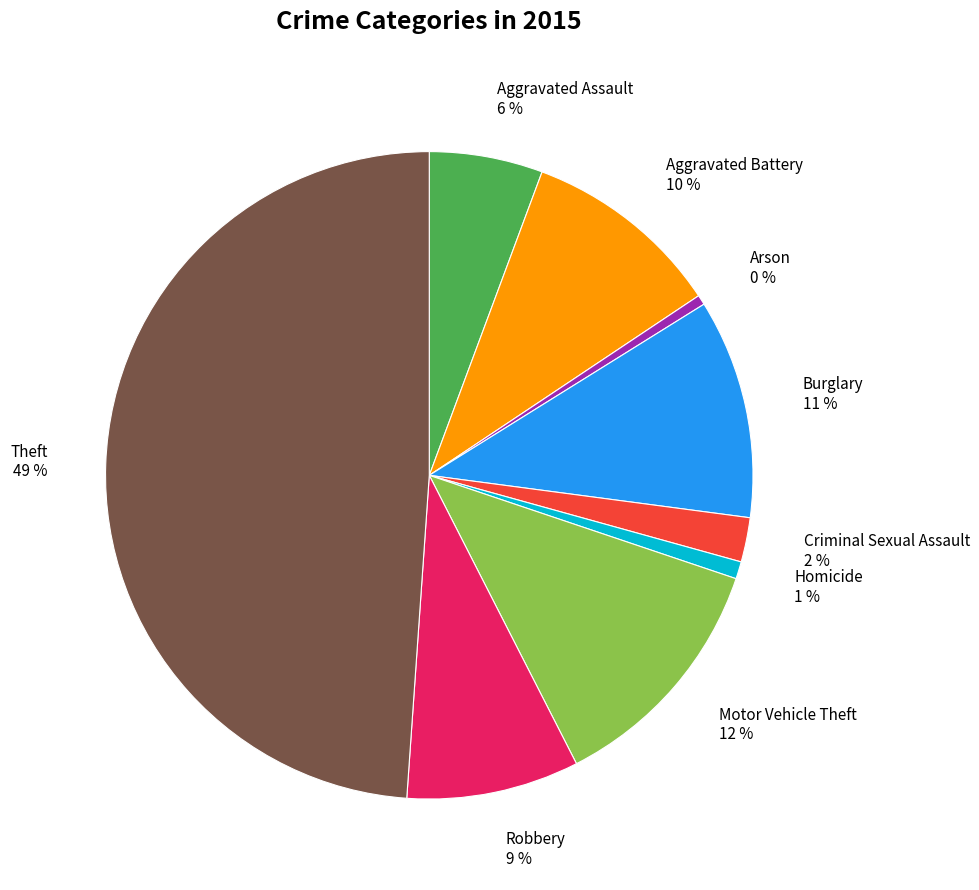

To the nearest percent, what is the average slice percentage?

11%